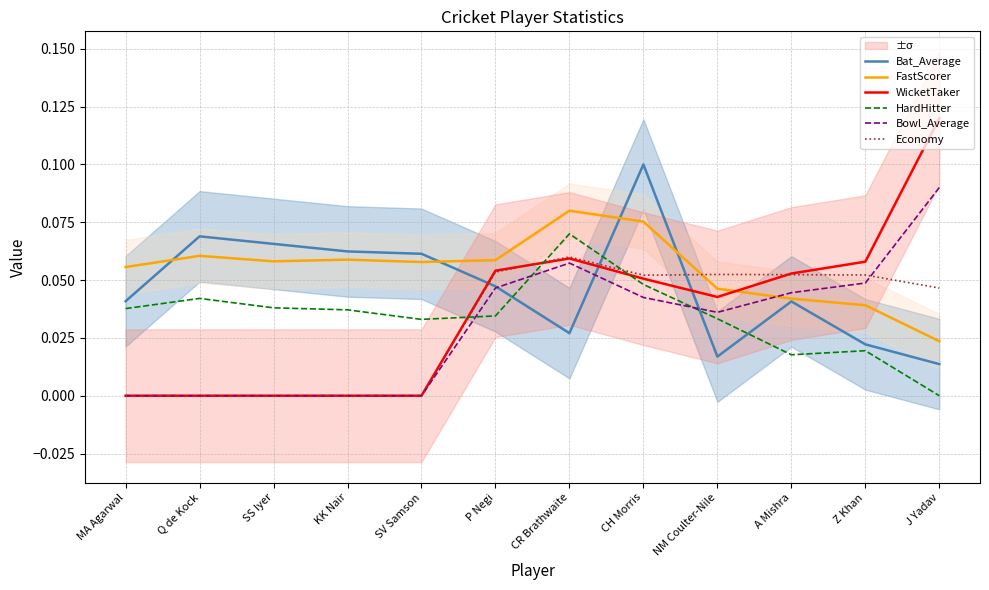

Reading left to right, extract all data points from this chart.

Bat_Average: 0.0	0.1	0.1	0.1	0.1	0.0	0.0	0.1	0.0	0.0	0.0	0.0
FastScorer: 0.1	0.1	0.1	0.1	0.1	0.1	0.1	0.1	0.0	0.0	0.0	0.0
WicketTaker: 0.0	0.0	0.0	0.0	0.0	0.1	0.1	0.1	0.0	0.1	0.1	0.1
HardHitter: 0.0	0.0	0.0	0.0	0.0	0.0	0.1	0.0	0.0	0.0	0.0	0.0
Bowl_Average: 0.0	0.0	0.0	0.0	0.0	0.0	0.1	0.0	0.0	0.0	0.0	0.1
Economy: 0.0	0.0	0.0	0.0	0.0	0.1	0.1	0.1	0.1	0.1	0.1	0.0